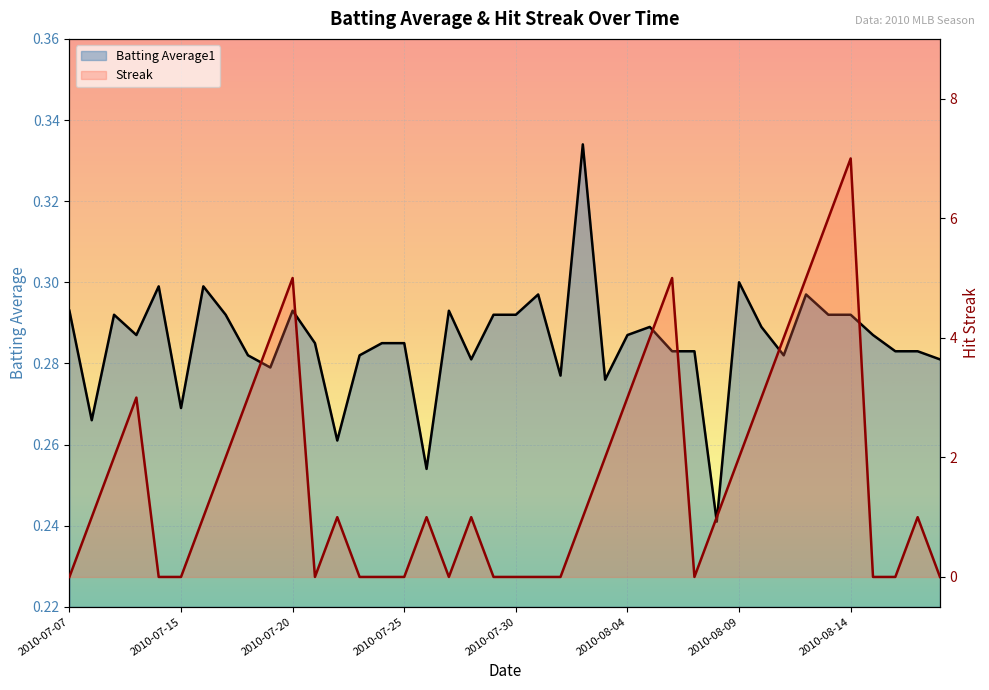

Which series has the largest total across all categories?

Streak